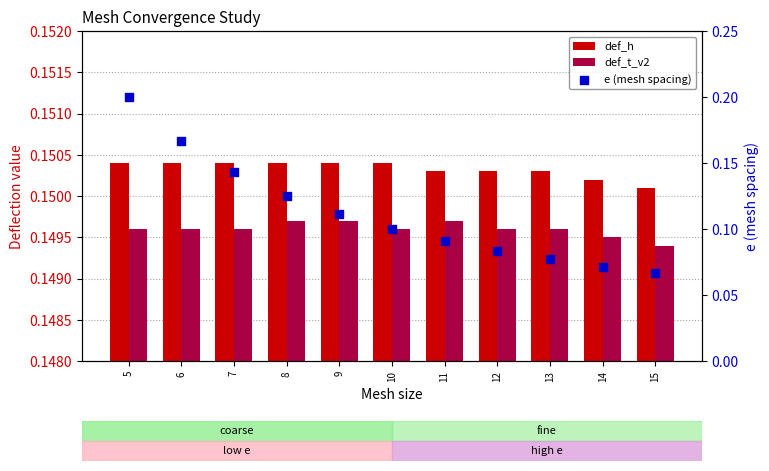

What is the total value across all series at 6?

0.5